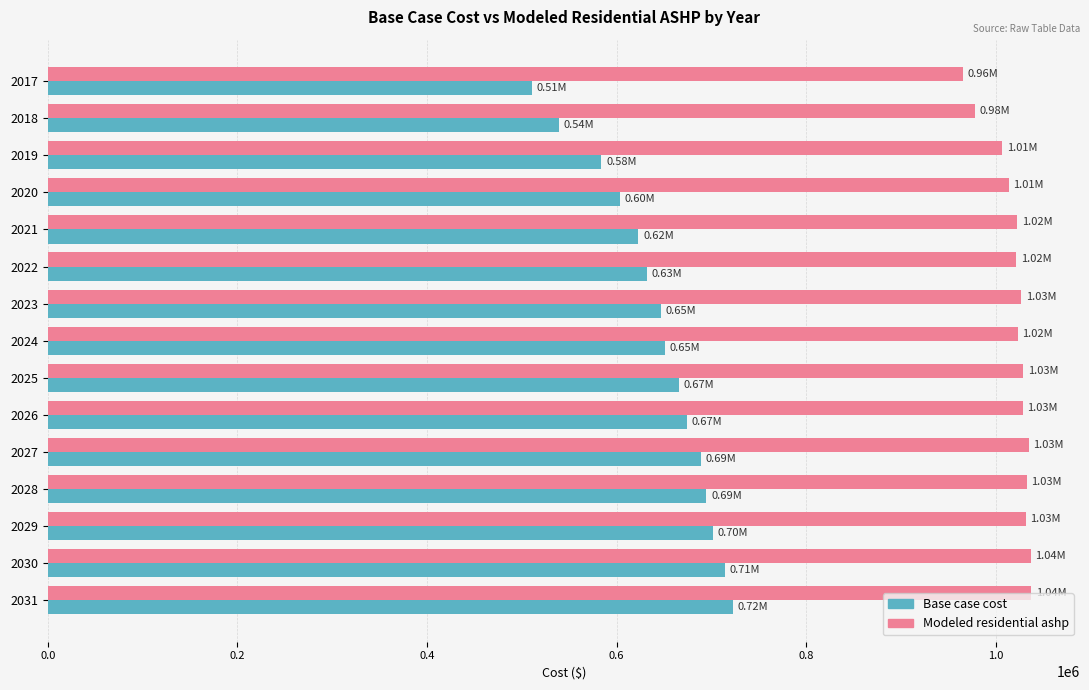

Count the number of categories in the chart.

15